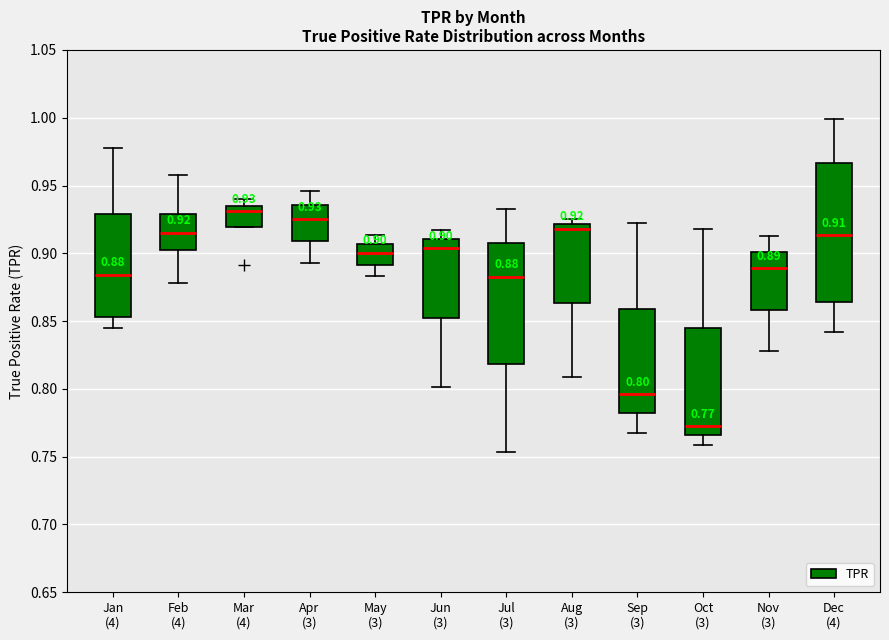

Which box is the tallest, from its lower edge to its upper edge?

Dec (4)